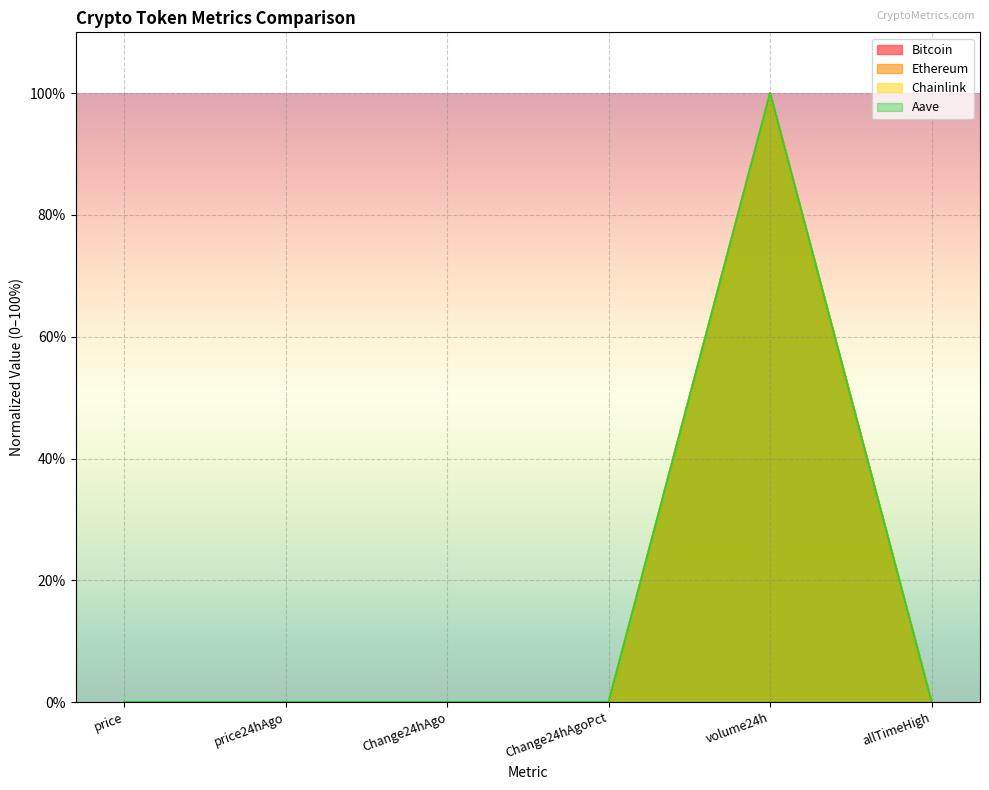

In Bitcoin, how many points are higher than both neighbors (excluding endpoints)?

1